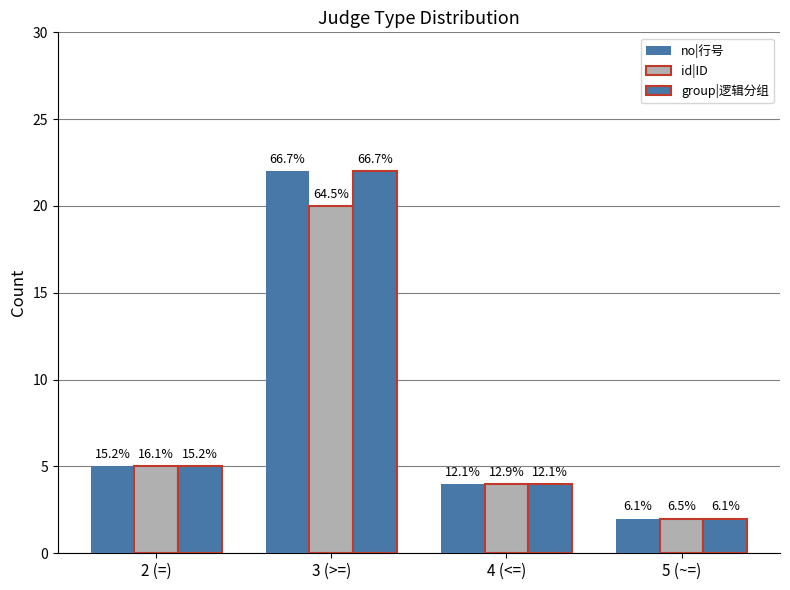

Which series changed the most between 2 (=) and 3 (>=)?

no|行号